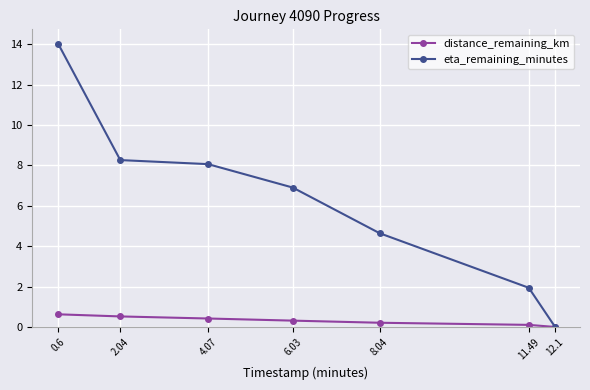

Is it true that eta_remaining_minutes equals -9.1 at 12.1?

False